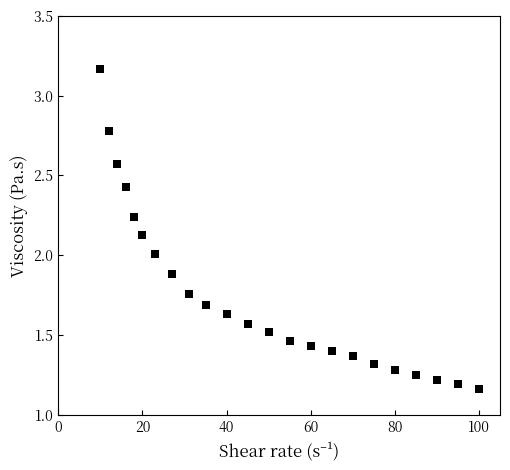

What is the range of Y values (max minus min)?

2.0